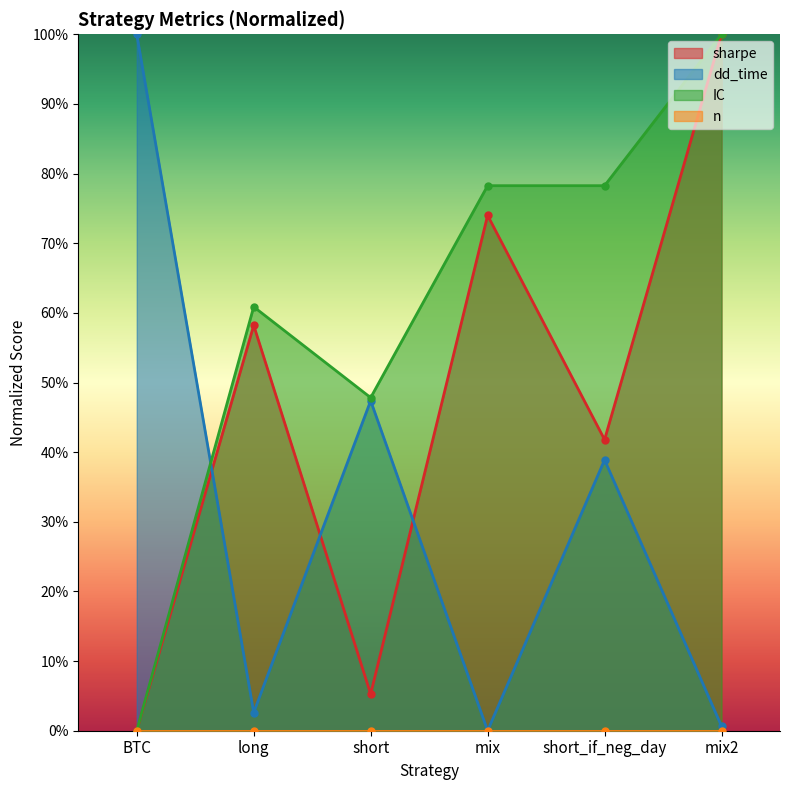

What is the label of the 6th point from the left?

mix2